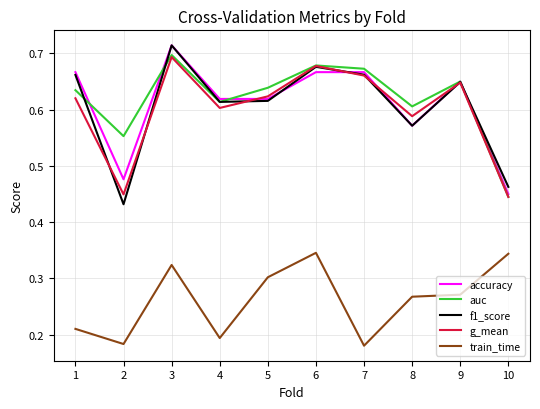

What is the total value across all series at 5?

2.8